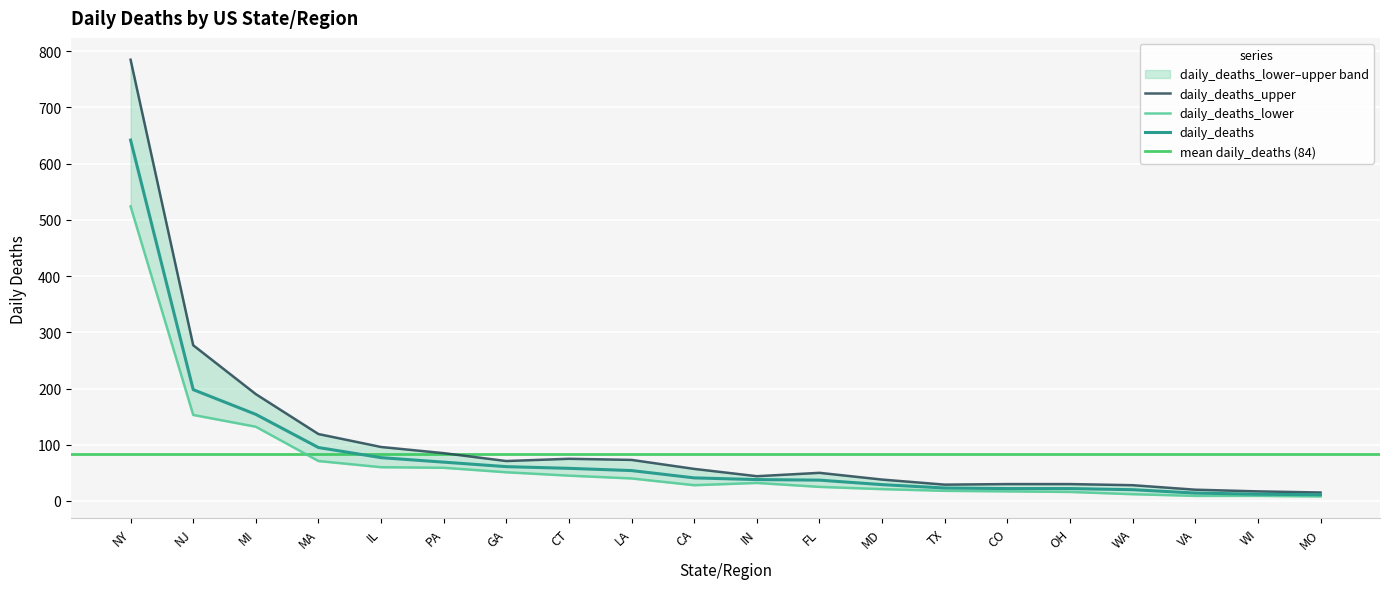

True or false: daily_deaths has a value of 22 at OH.

True